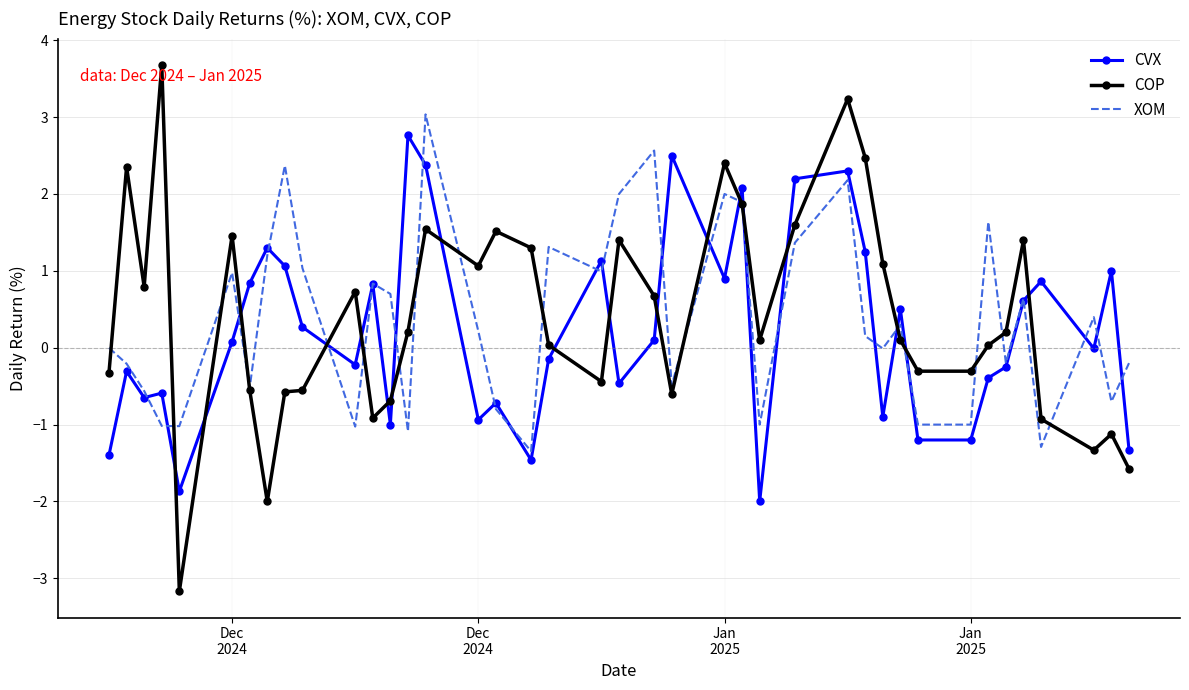

Rank the series by their average value, from lowest to highest.

CVX, XOM, COP